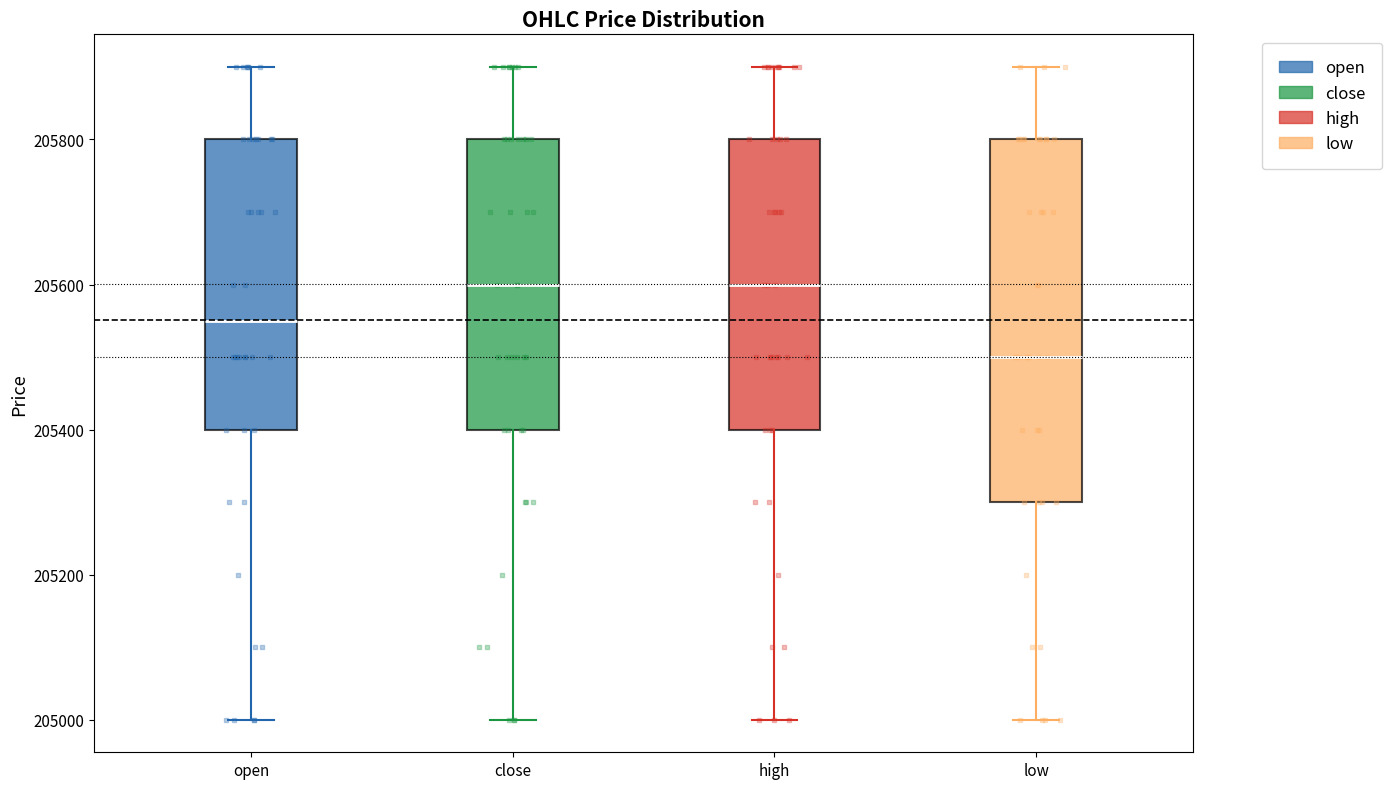

Comparing the boxes themselves (not the whiskers), which one is the tallest?

low